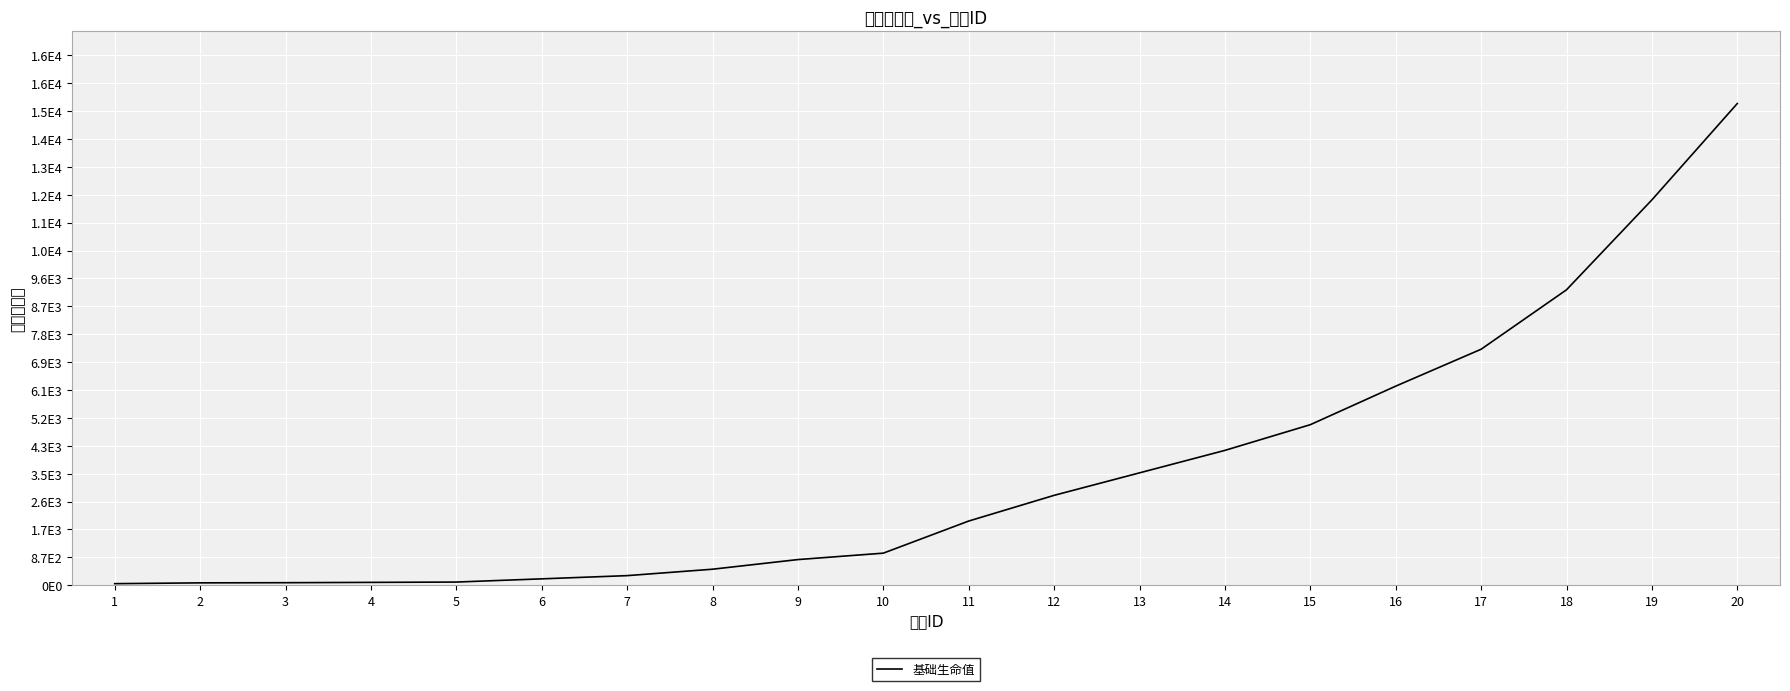

Count the number of categories in the chart.

20